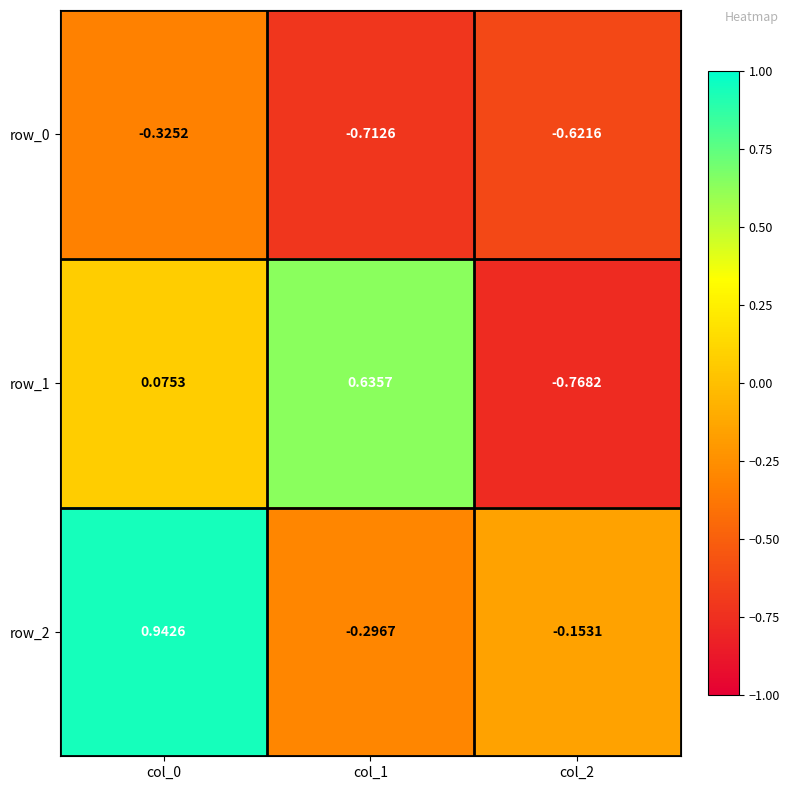

Where does the row_1 series first go above 0?

col_0